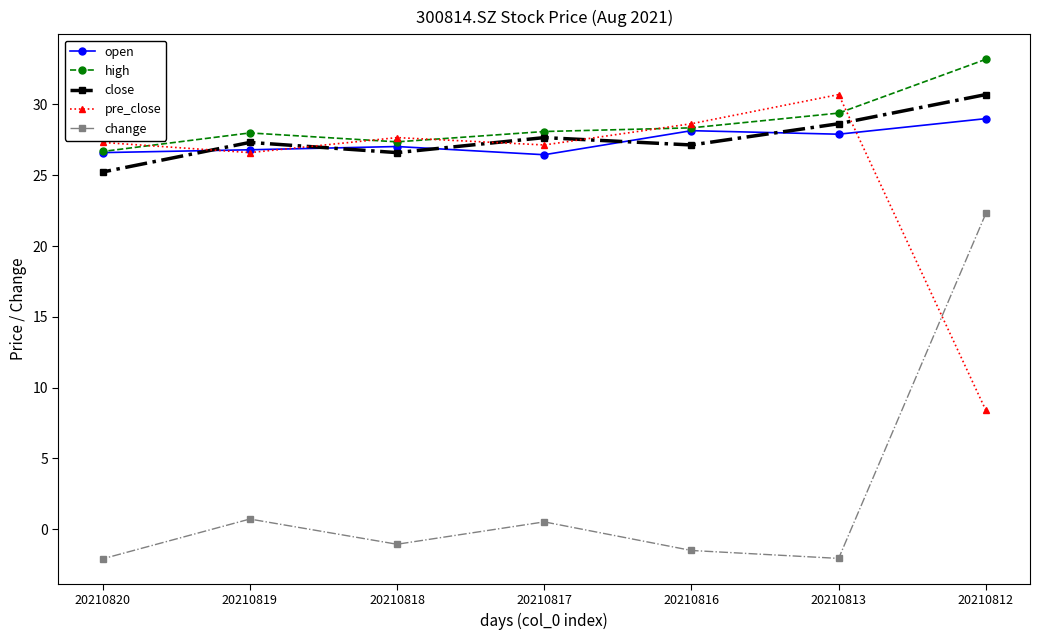

Read the open value at 20210817.

26.4